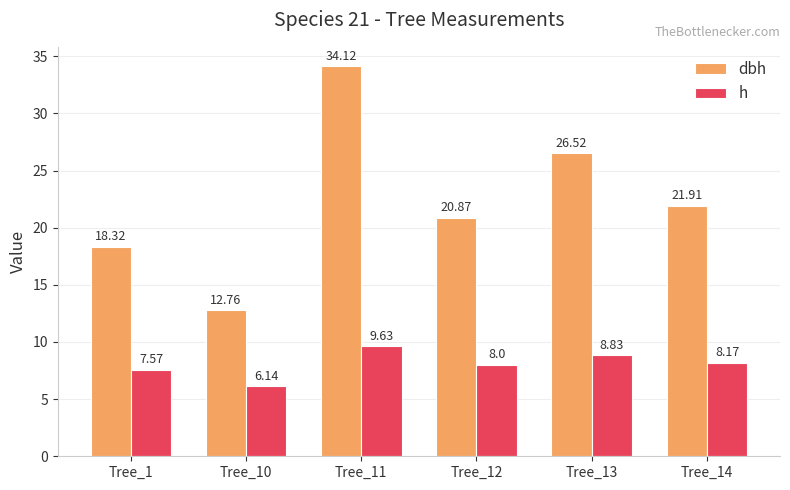

At which label does dbh first exceed 21?

Tree_11